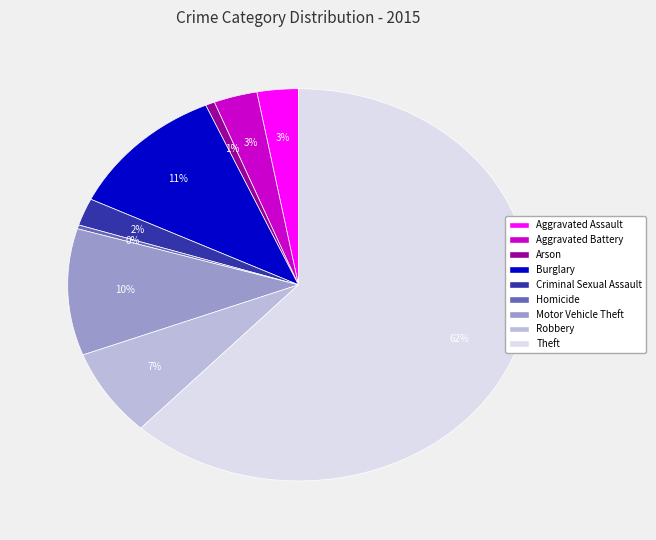

Do Robbery and Arson together represent more than half of the pie?

No